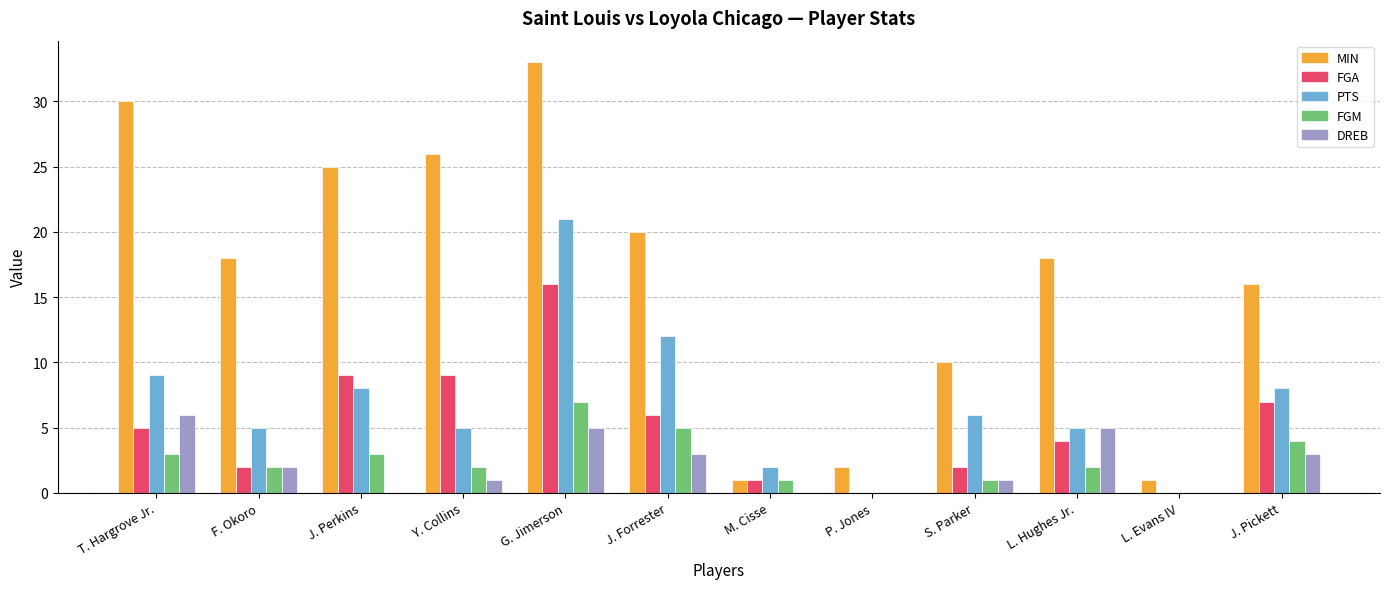

Between Y. Collins and P. Jones, which series saw the biggest shift?

MIN